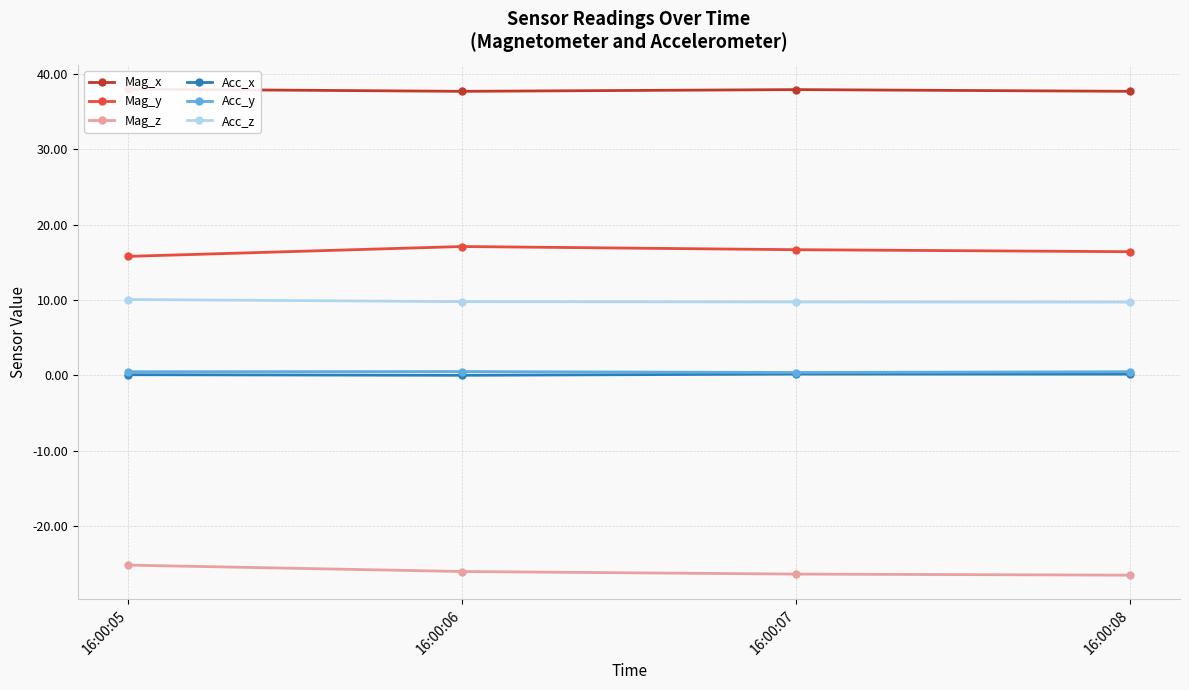

True or false: Mag_x and Mag_y intersect in this chart.

False